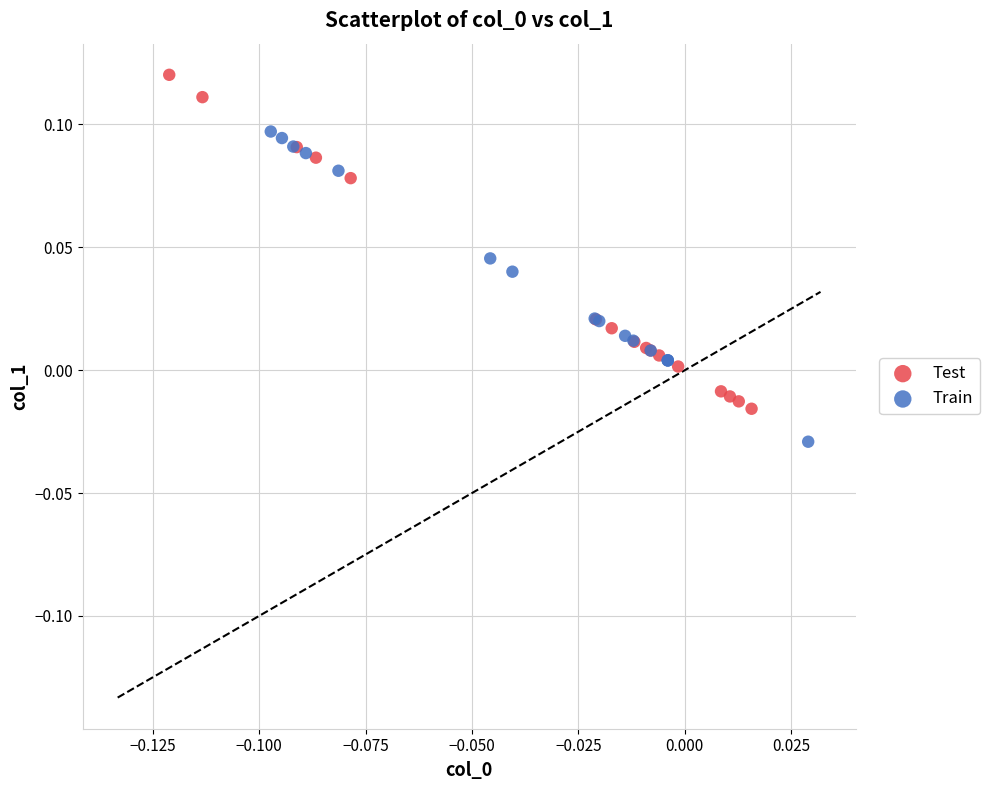

Which series contains the lowest Y value?

Train